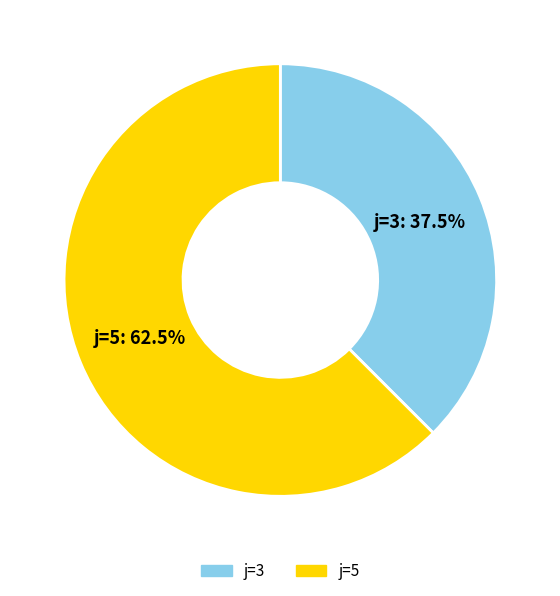

Which has a higher value, j=5 or j=3?

j=5